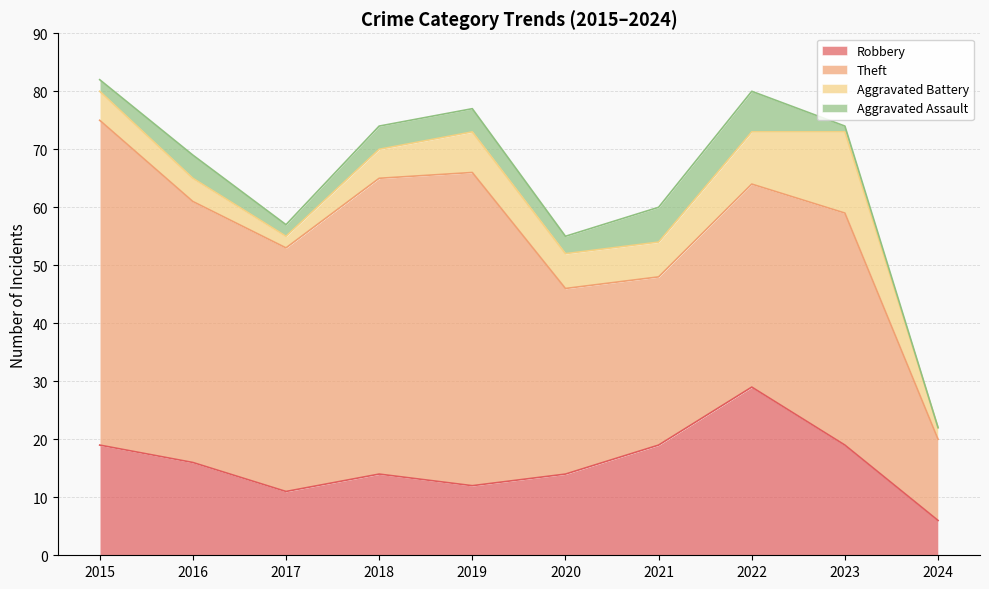

Reading left to right, what are all the values shown in this chart?

Robbery: 19	16	11	14	12	14	19	29	19	6
Theft: 56	45	42	51	54	32	29	35	40	14
Aggravated Battery: 5	4	2	5	7	6	6	9	14	2
Aggravated Assault: 2	4	2	4	4	3	6	7	1	0